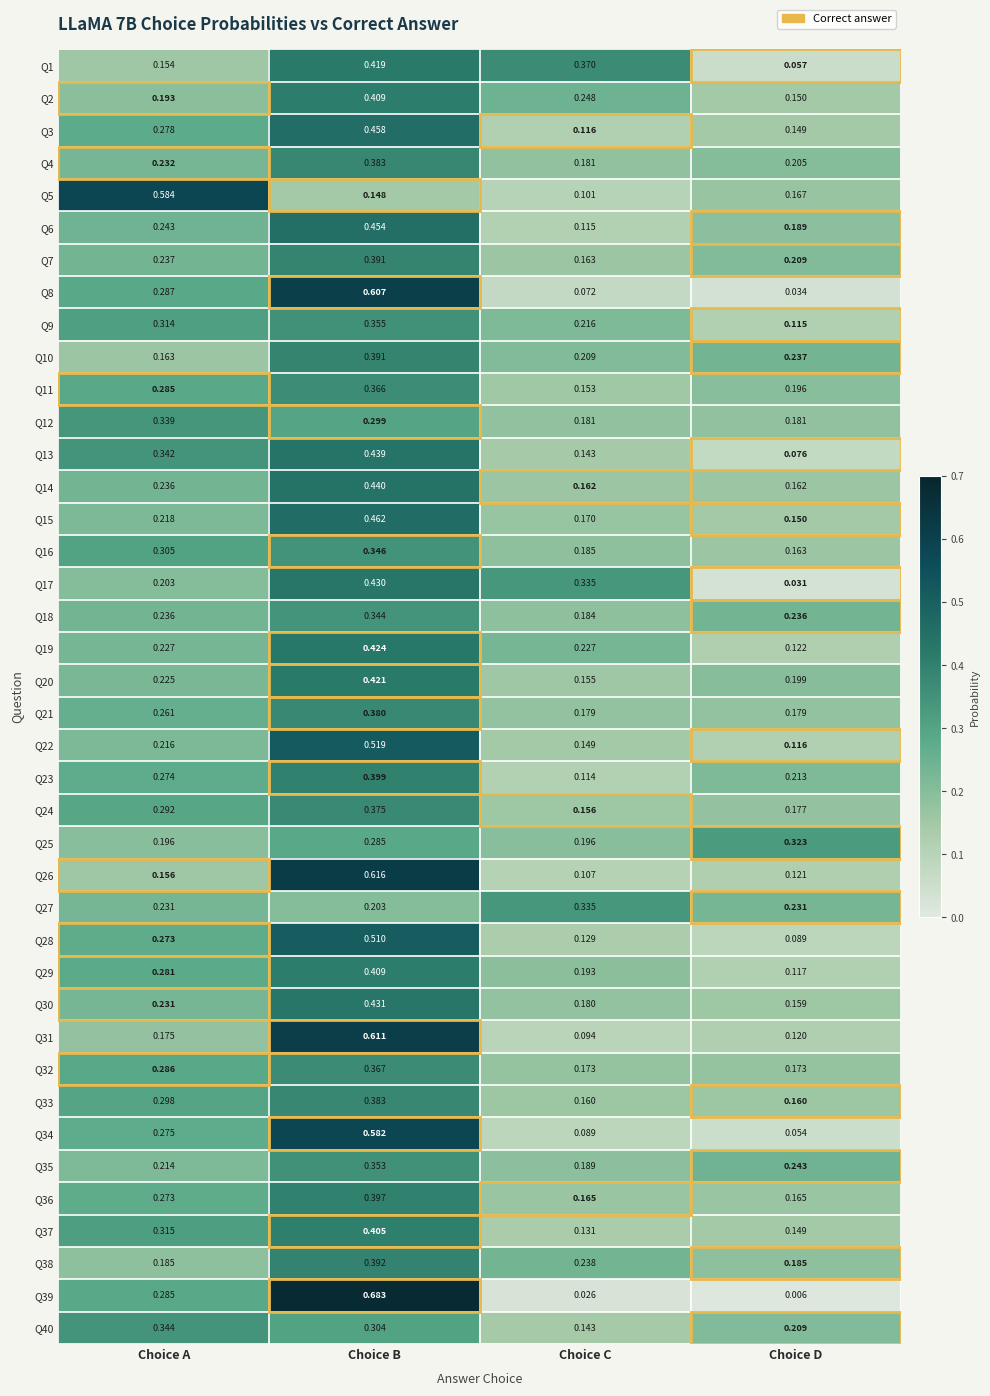

At which label does Q28 reach its minimum?

Choice D